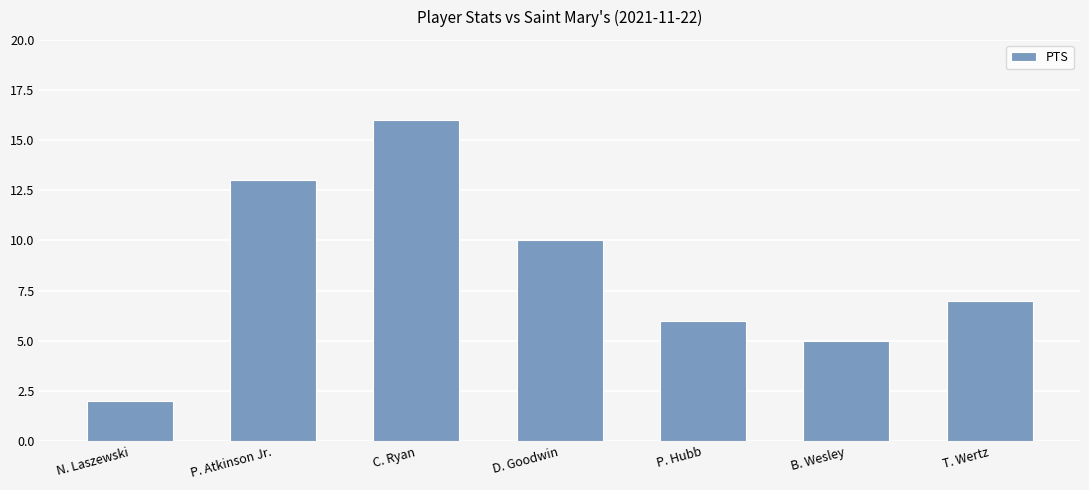

Rank the categories by value from highest to lowest.

C. Ryan, P. Atkinson Jr., D. Goodwin, T. Wertz, P. Hubb, B. Wesley, N. Laszewski